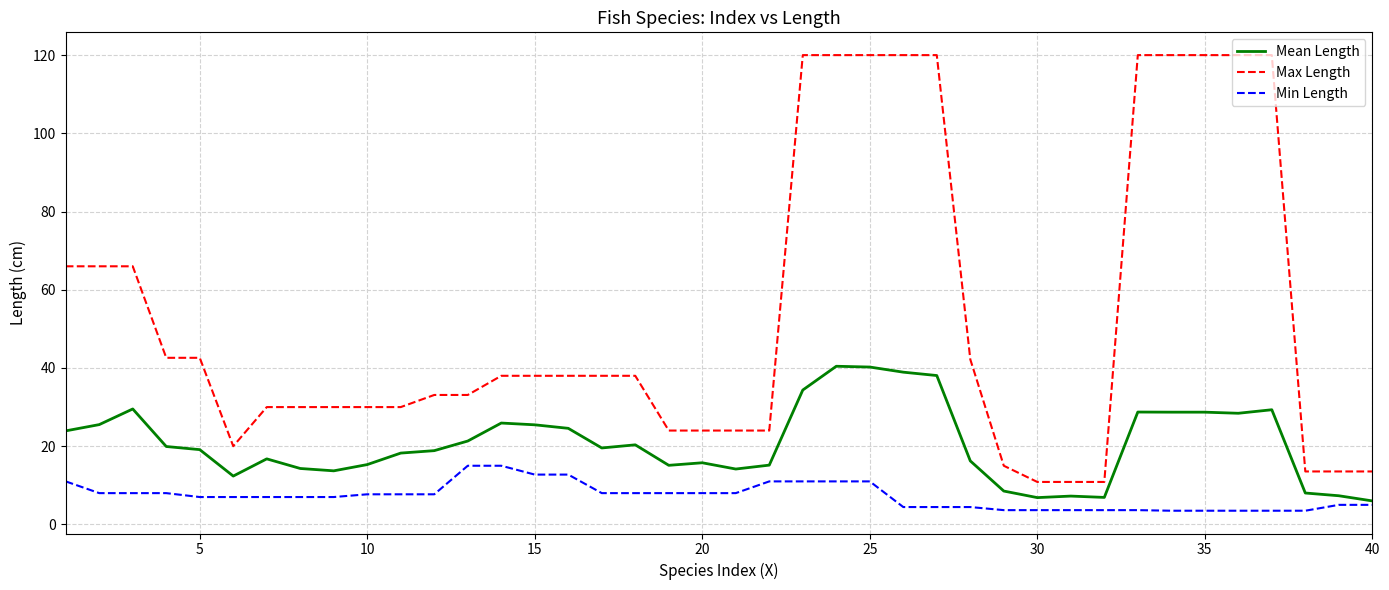

What is the smallest value displayed?

3.5